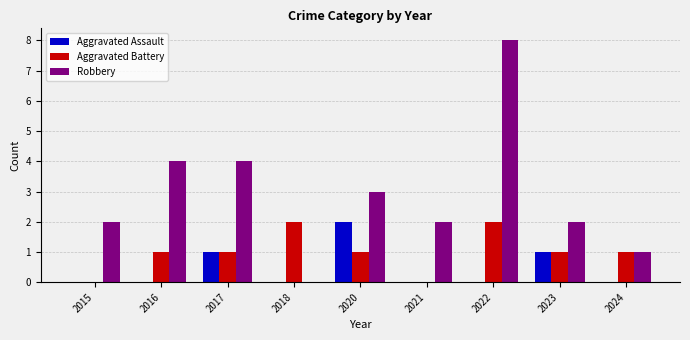

Which series has the largest total across all categories?

Robbery